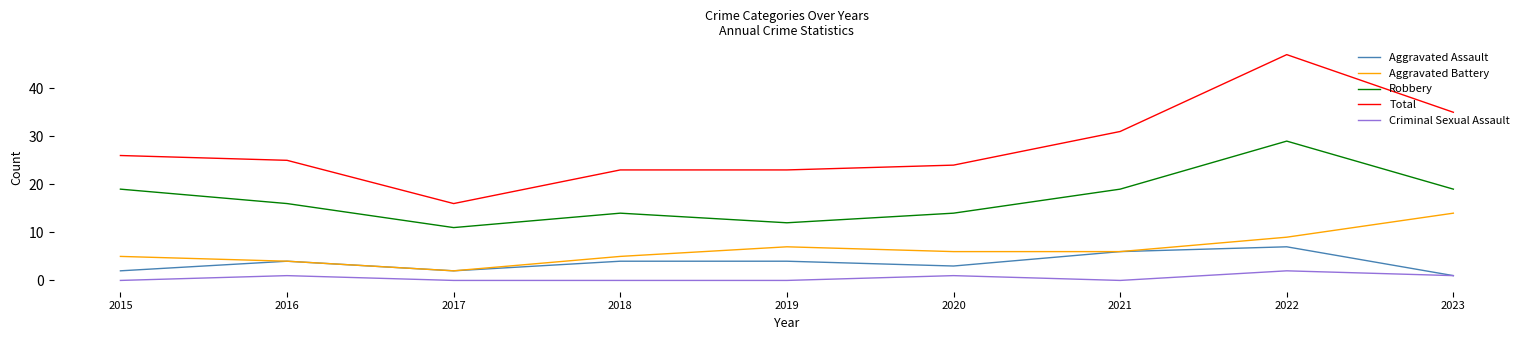

True or false: Criminal Sexual Assault has a value of 0 at 2021.

True